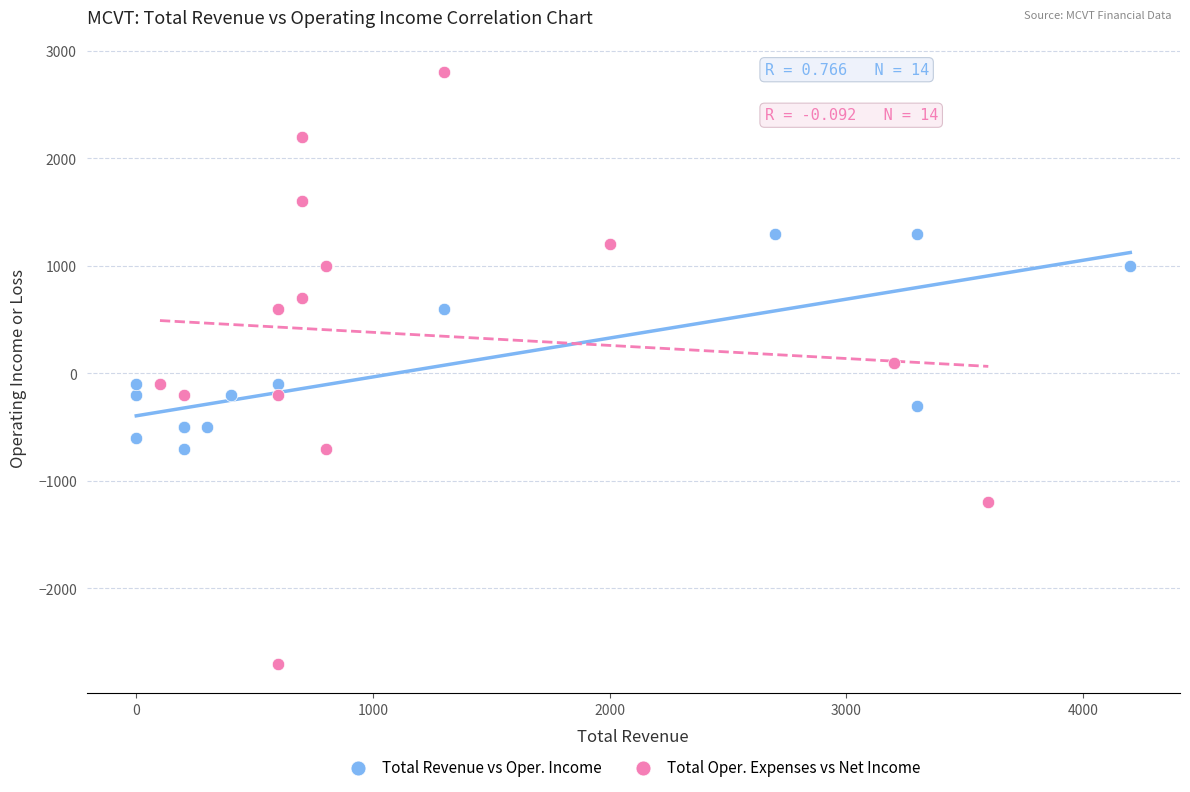

Which series reaches the maximum Y coordinate?

Total Oper. Expenses vs Net Income